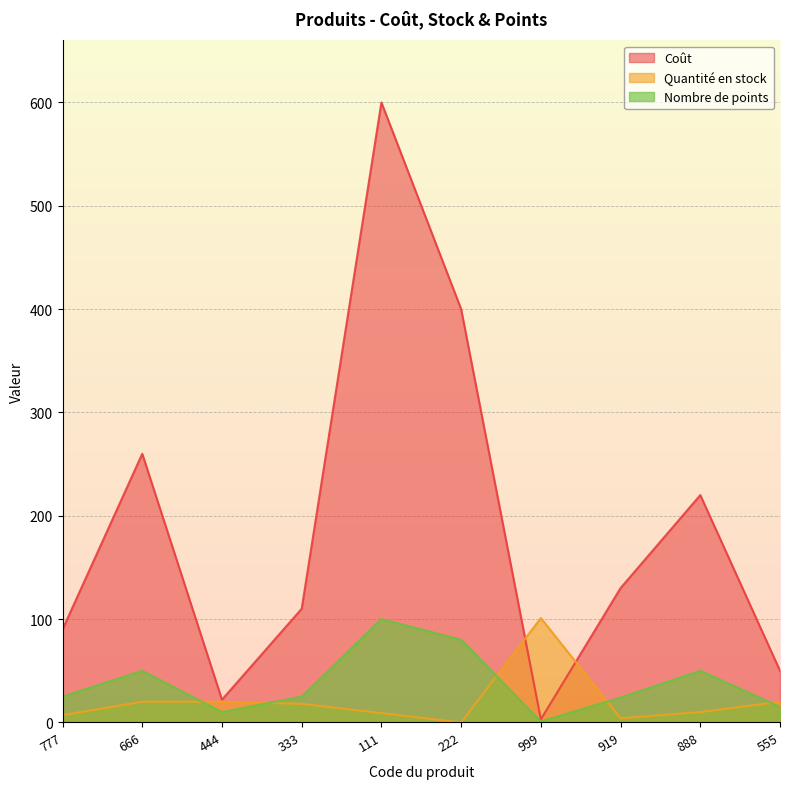

Which series has the largest range (max minus min)?

Coût